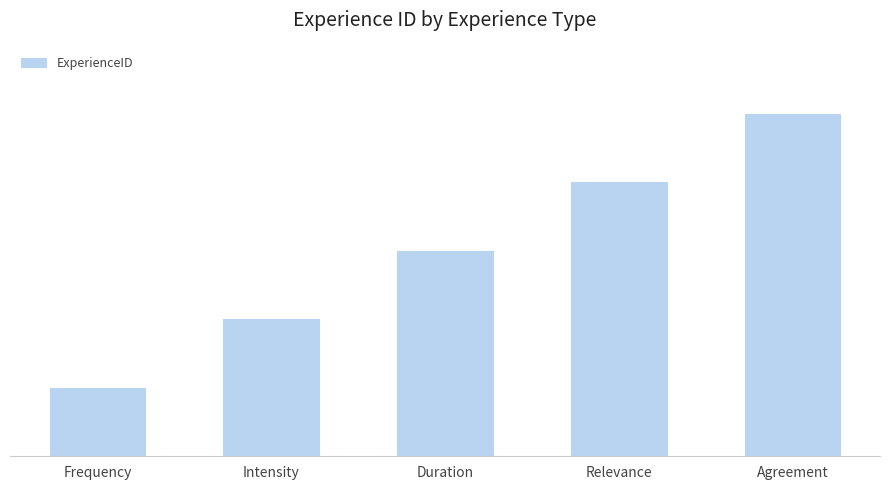

List the labels in order of value, largest first.

Agreement, Relevance, Duration, Intensity, Frequency